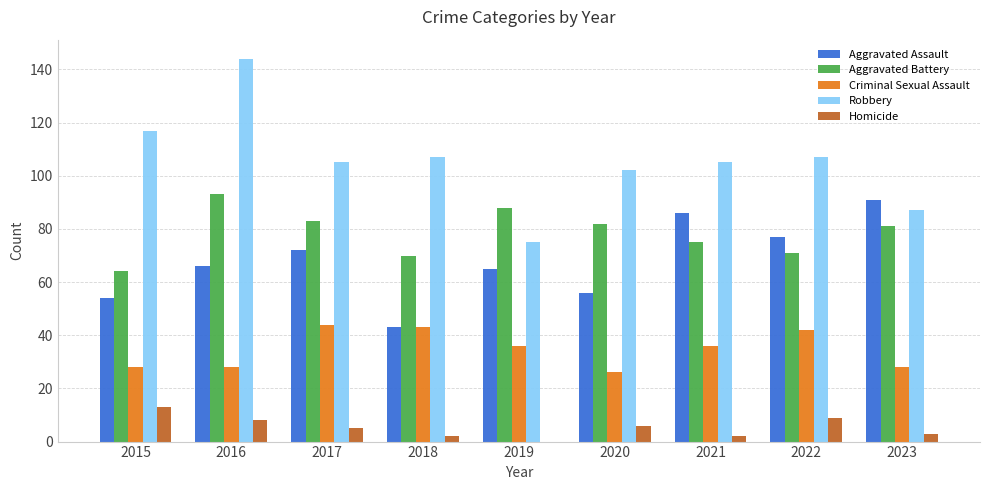

Between 2016 and 2022, which series saw the biggest shift?

Robbery